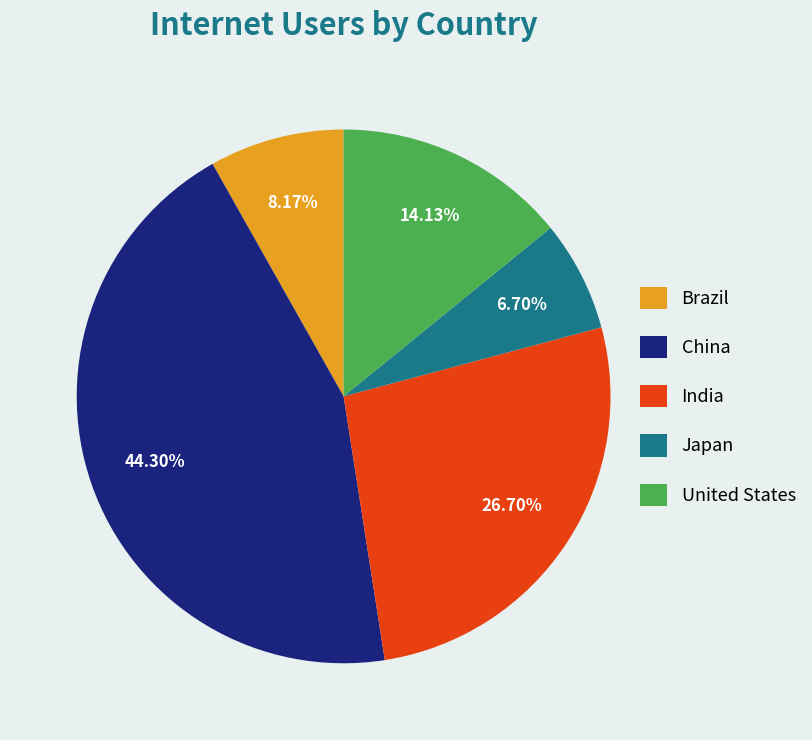

What is the smallest slice in the pie chart?

Japan